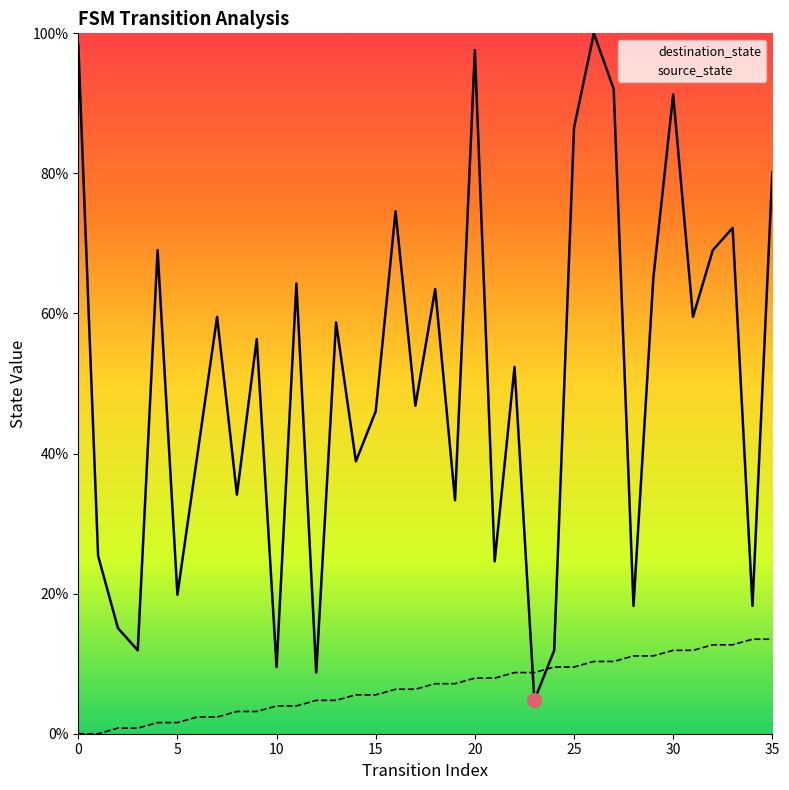

Which category has the highest value in the destination_state series?

26